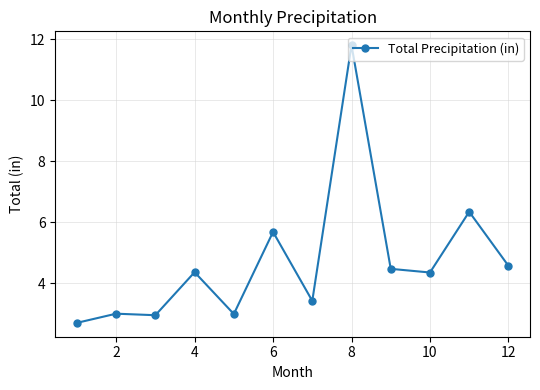

What is the sum of all values?

56.8